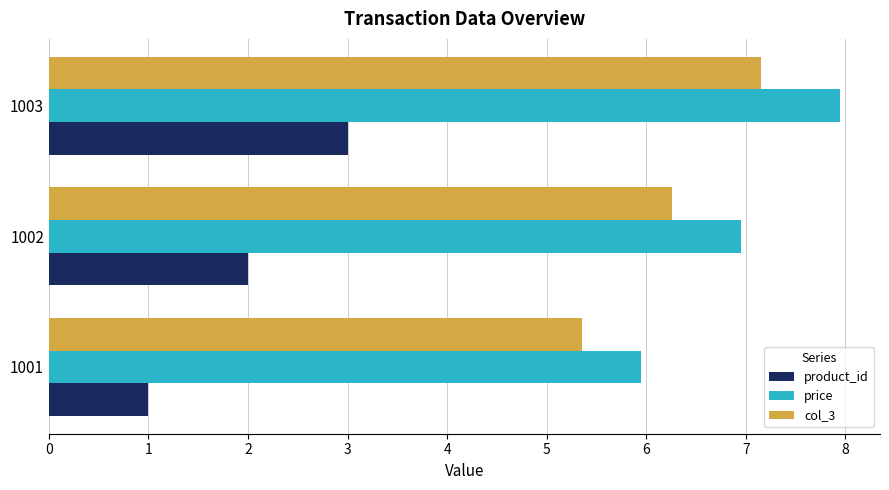

What is the highest value of the product_id series?

3.0